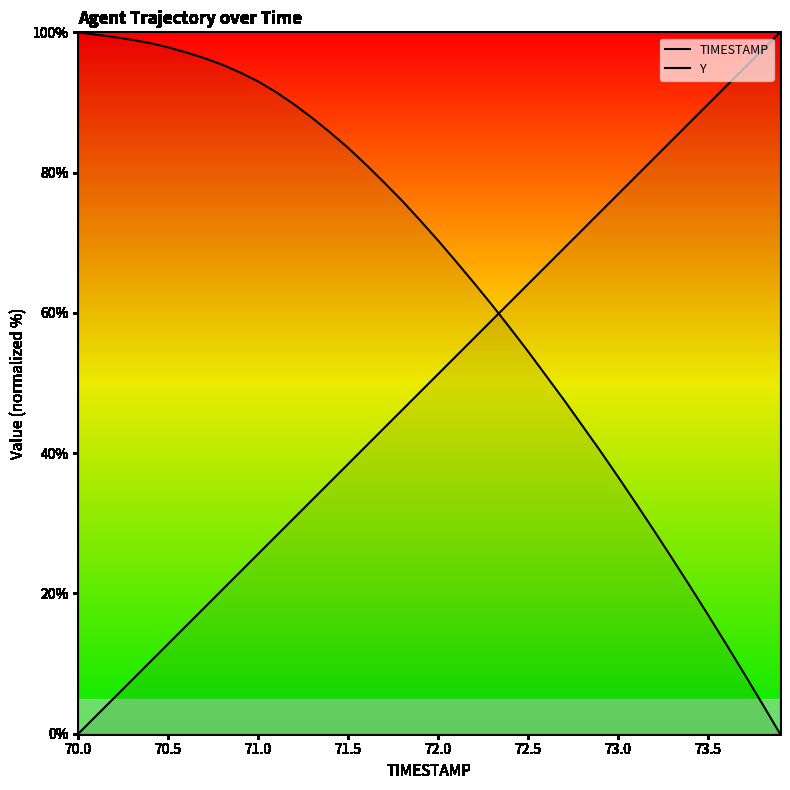

What is the sum of all TIMESTAMP values?

2000.0